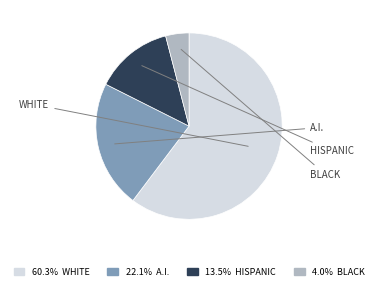

Combined, do 22.1% A.I. and 13.5% HISPANIC account for over 50%?

No